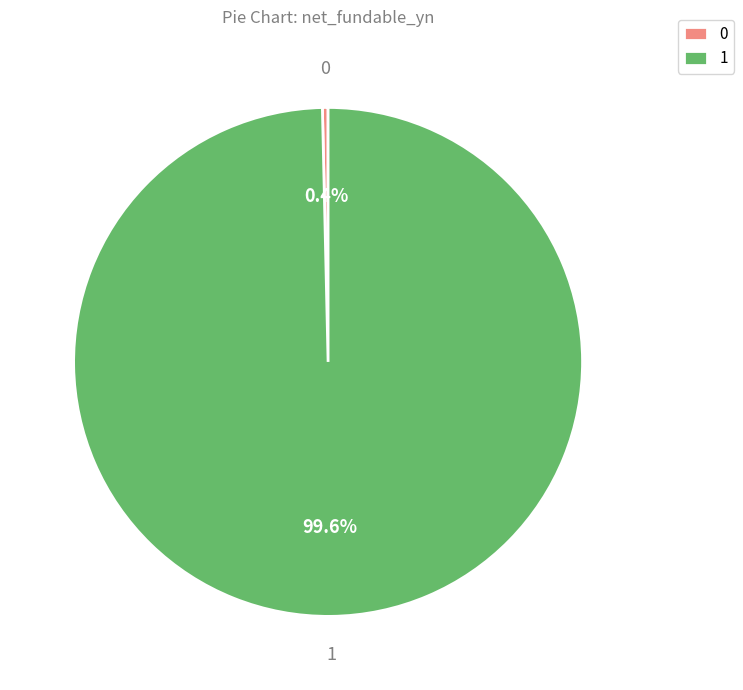

What portion of the pie excludes 0?

99.6%